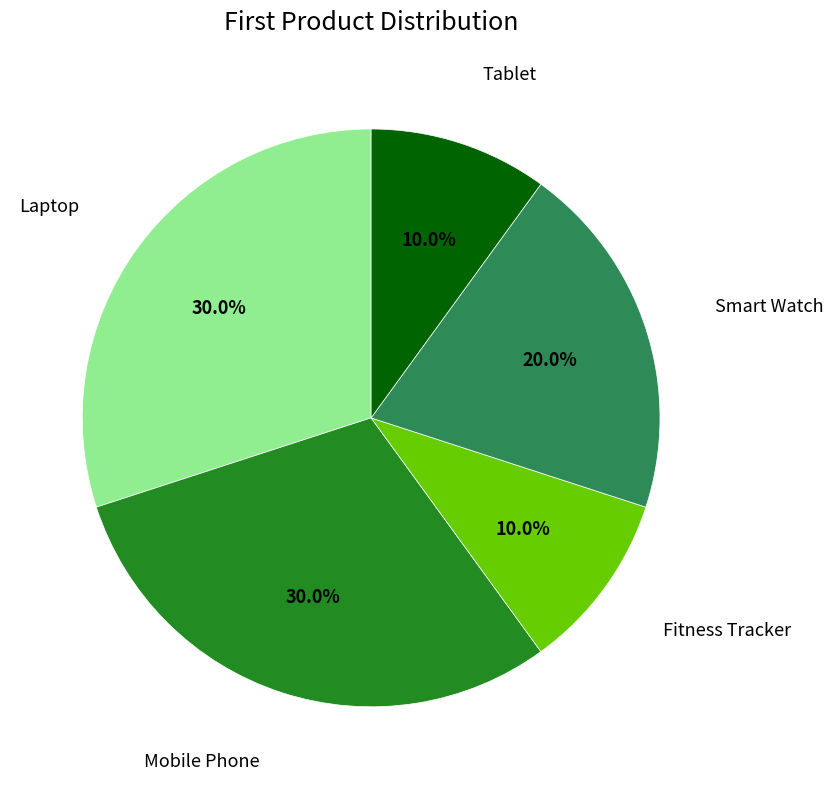

Between Laptop and Smart Watch, which is larger?

Laptop